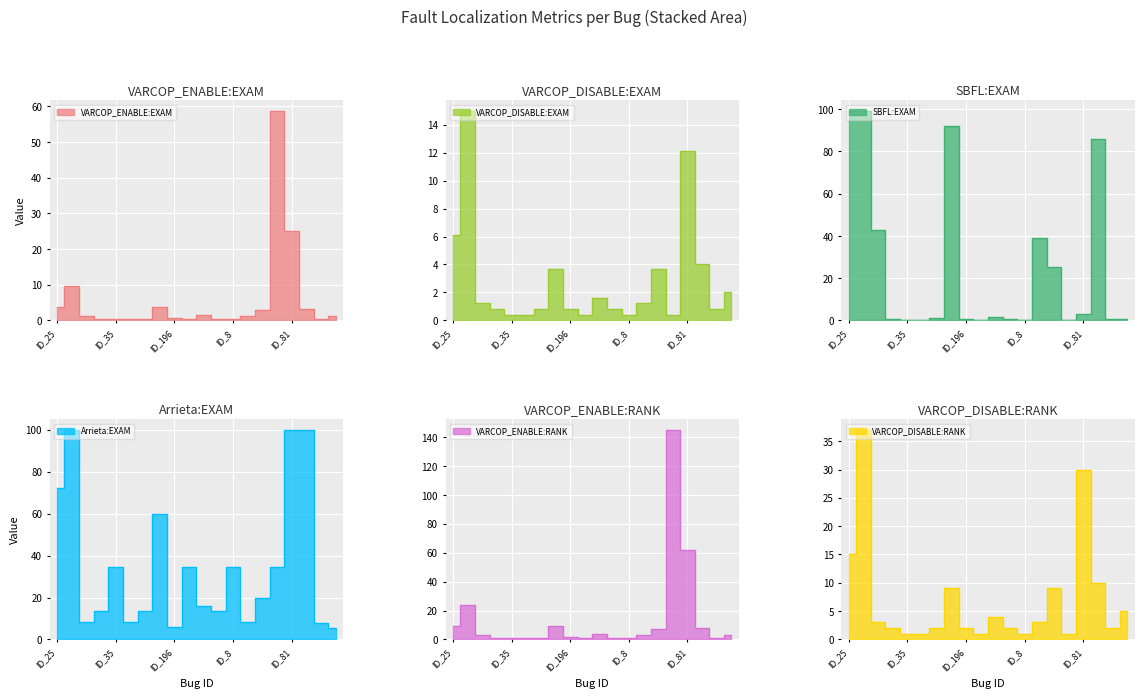

What is the minimum value shown in the chart?

0.4